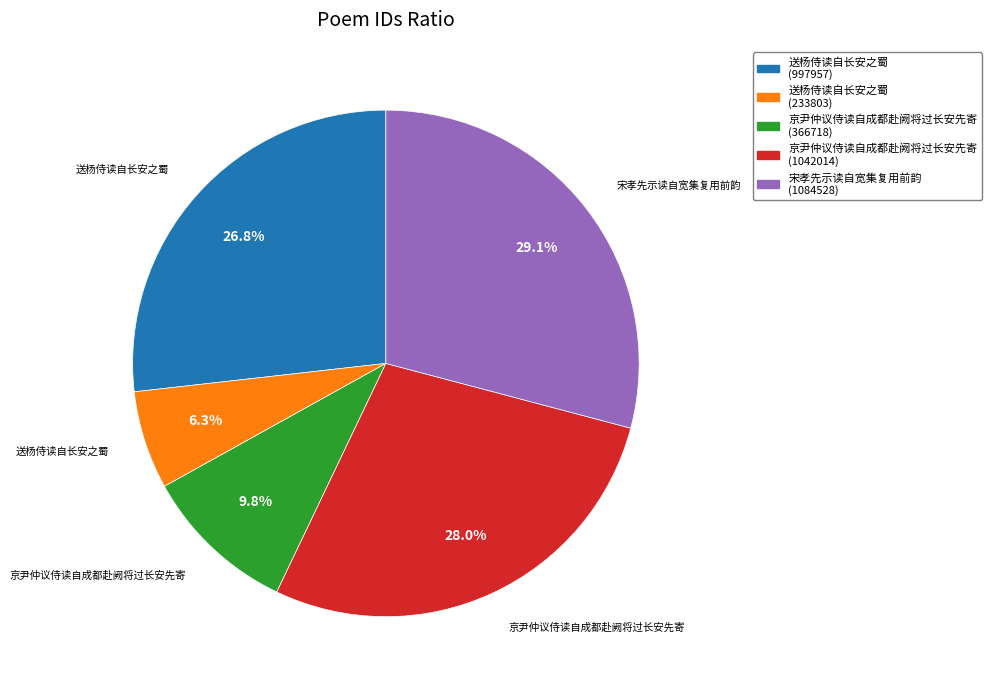

What is the total percentage of 京尹仲议侍读自成都赴阙将过长安先寄 (1042014) and 京尹仲议侍读自成都赴阙将过长安先寄 (366718)?

37.8%